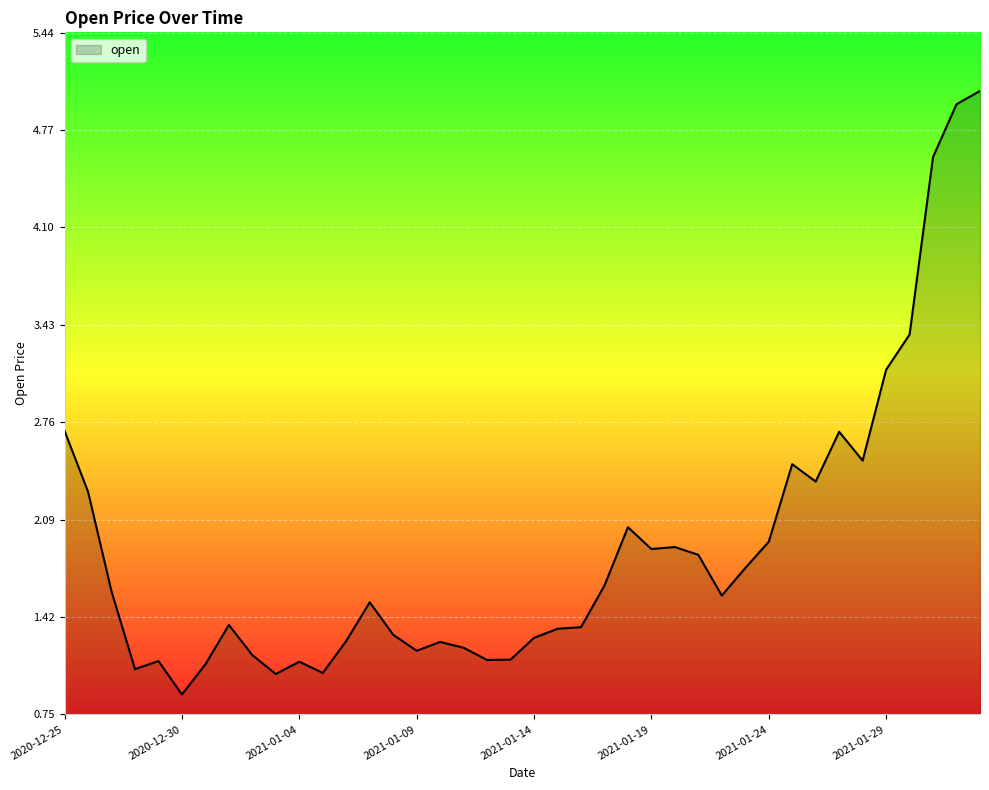

Does the chart display data point markers on the line(s)?

No